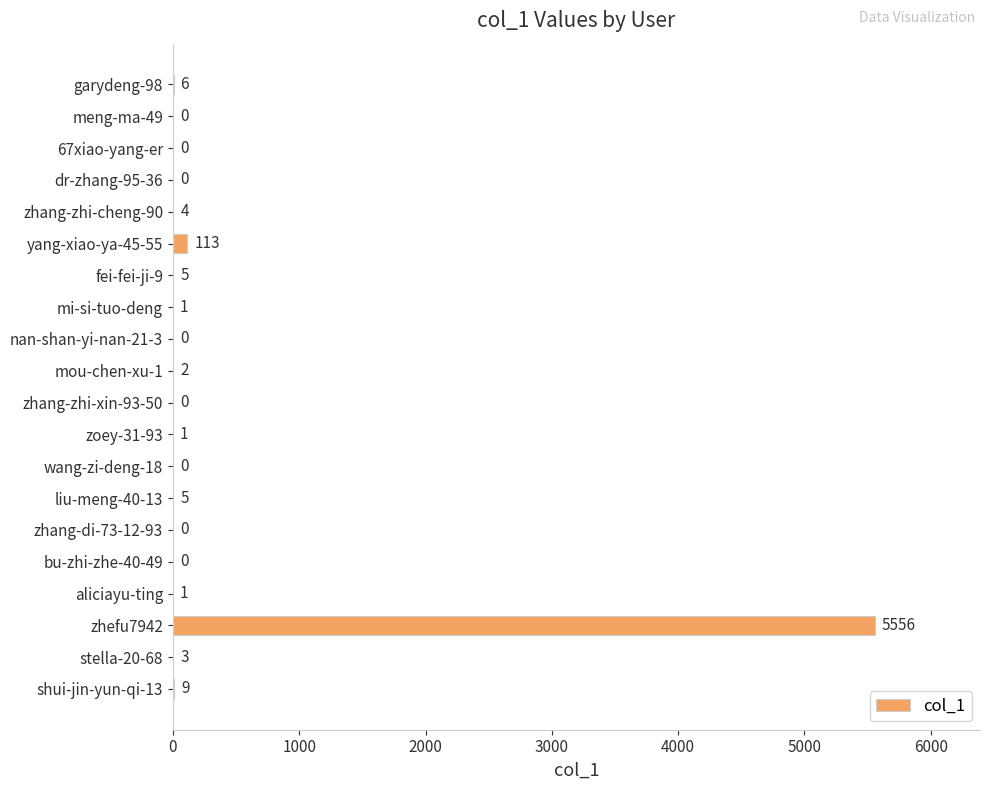

What is the sum of all values?

5706